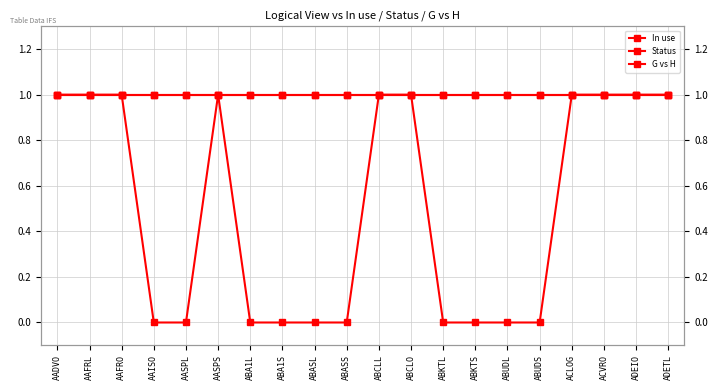

At which label is Status closest to 1?

AADVO